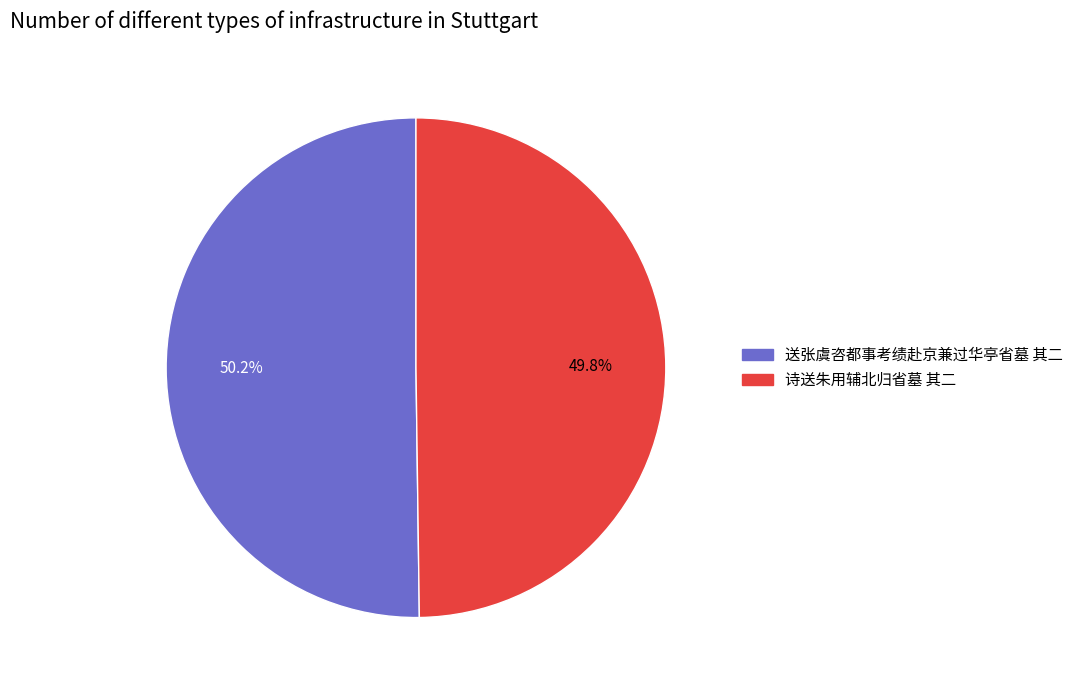

Is there a majority slice in this chart?

Yes